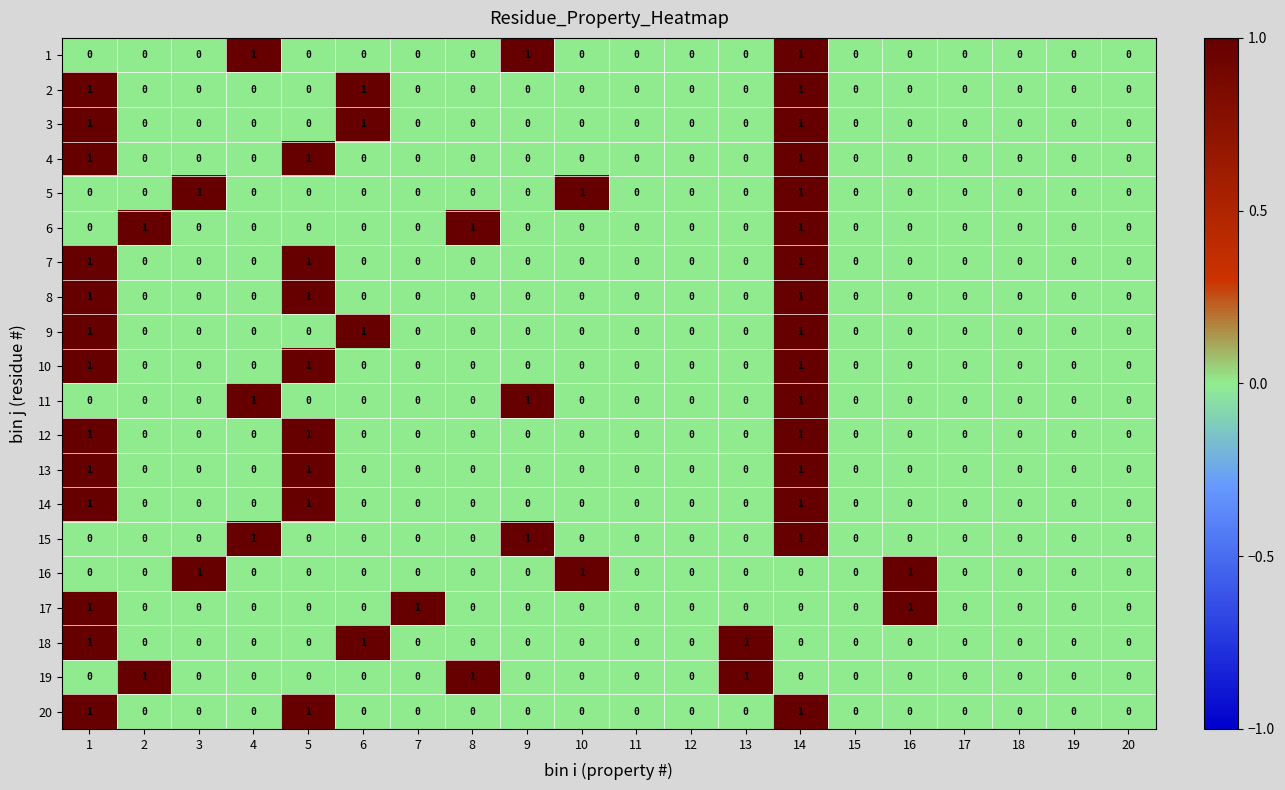

What is the sum of all 5 values?

3